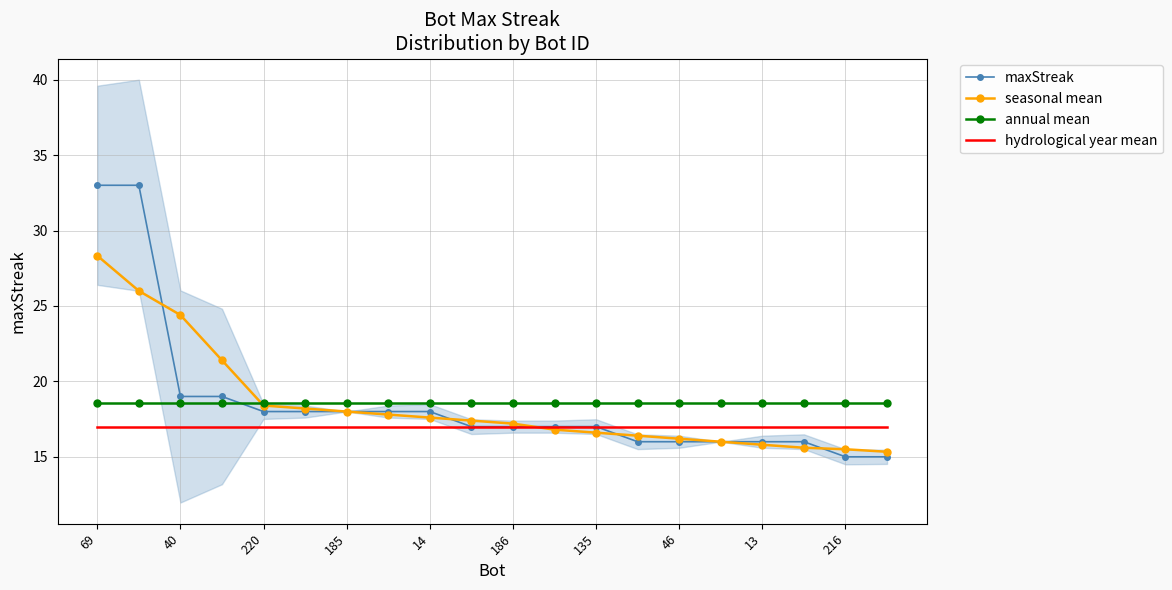

The maxStreak series shows 16.0 at 13. True or false?

True